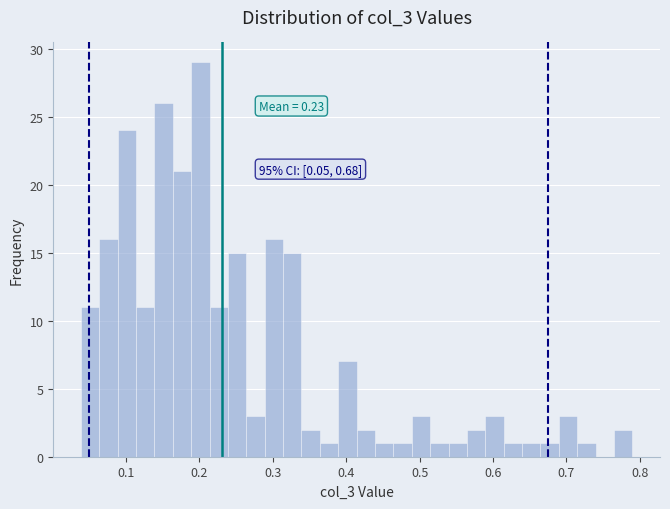

Read against the x-axis, roughly where is the centre of the tallest bar?

0.20